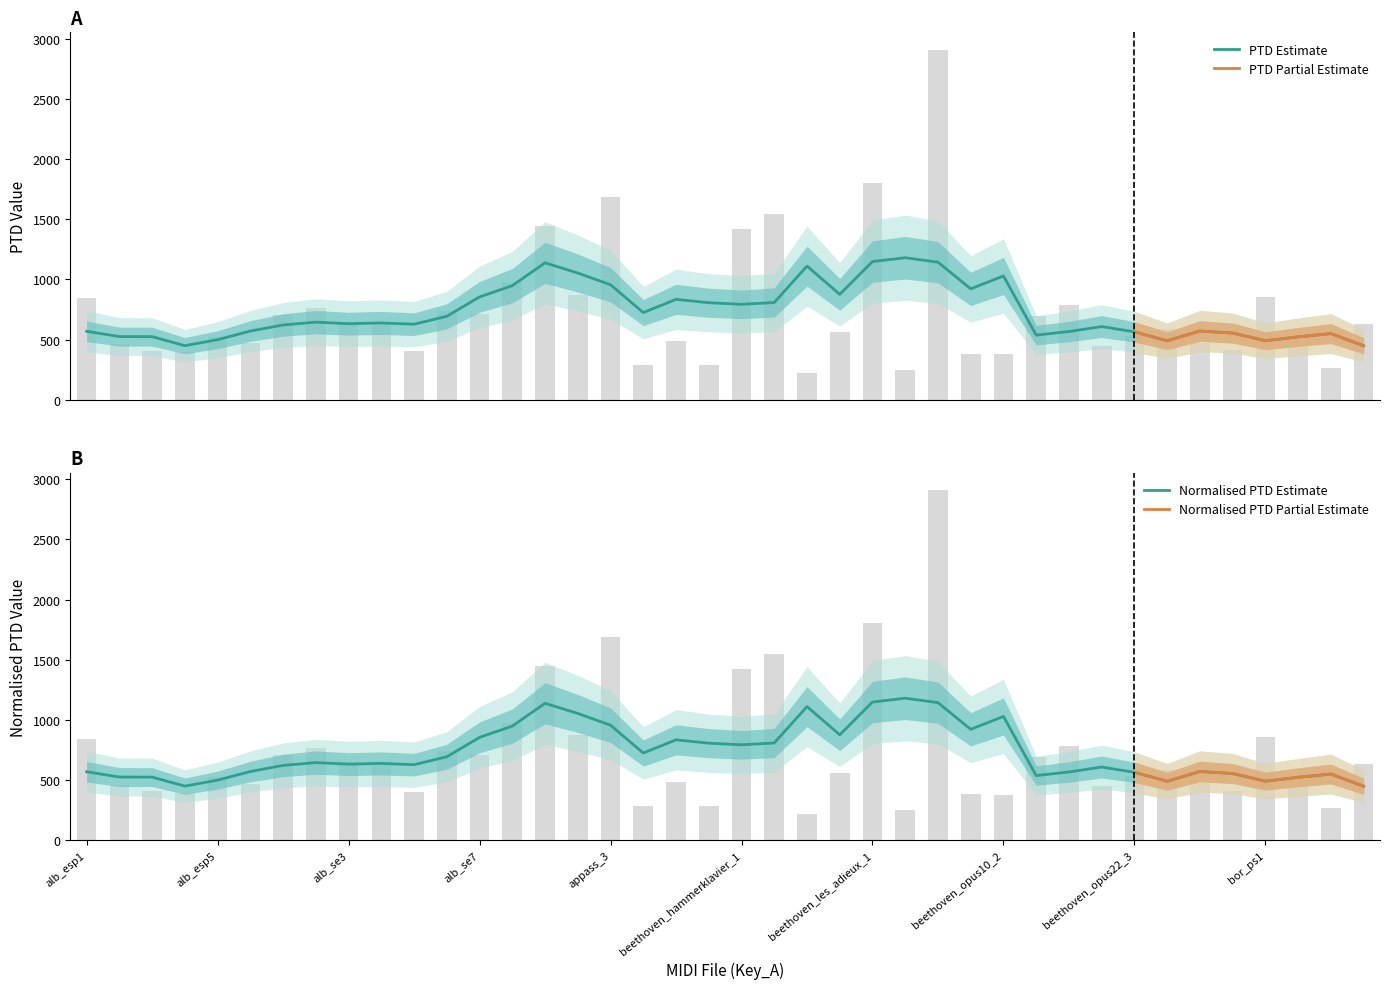

What is the maximum value for PTD Estimate?

1180.7